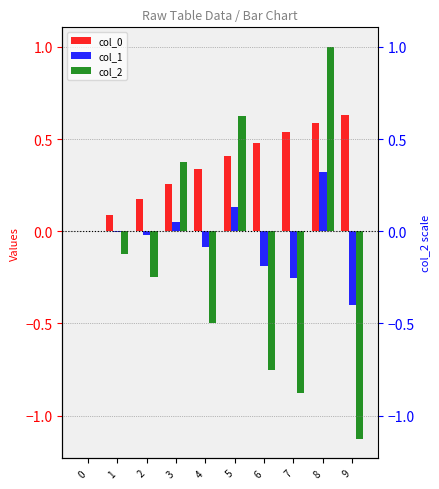

What is the difference between the maximum and second lowest values in the col_0 series?

0.5